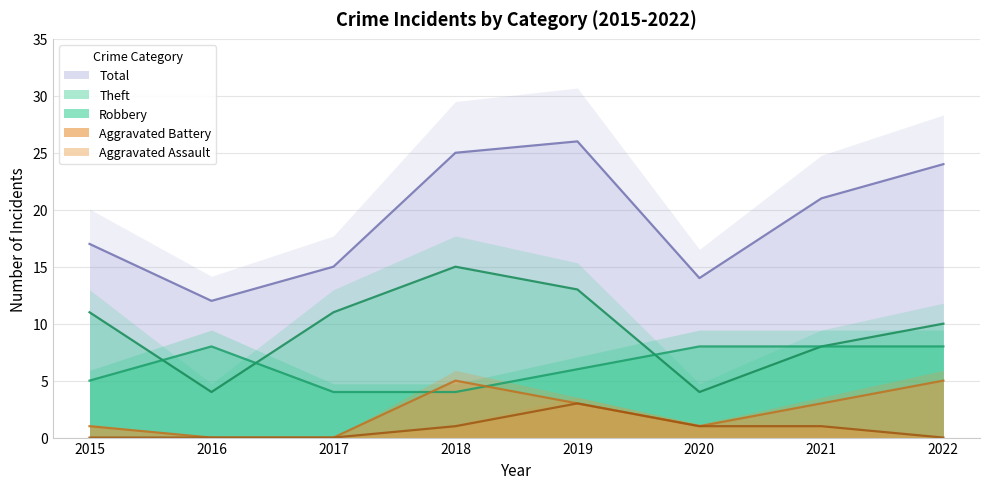

Where is the first local maximum for Aggravated Assault?

2019